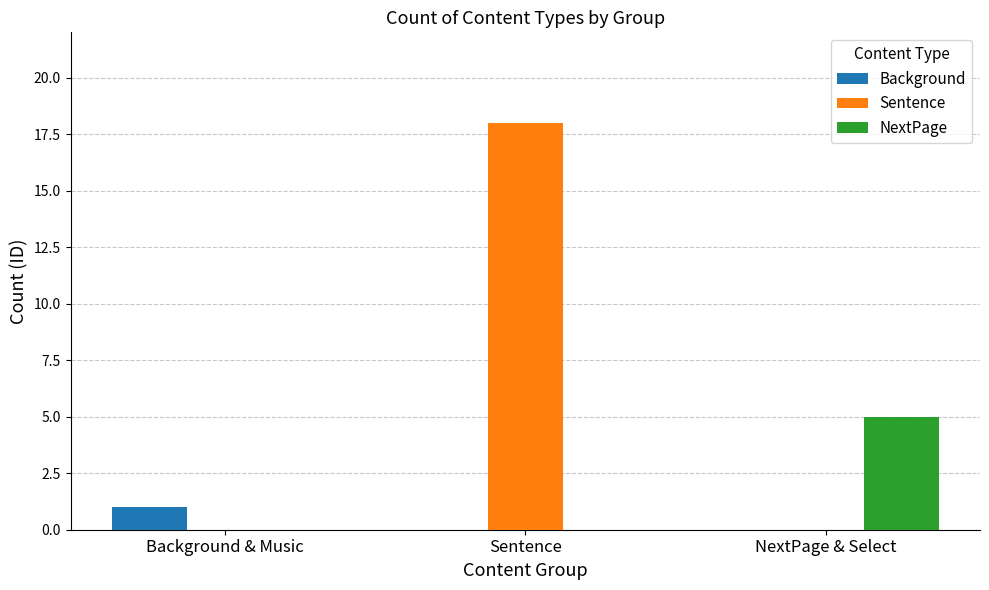

Reading right to left, transcribe all the data shown in this chart.

Background: NextPage & Select=0	Sentence=0	Background & Music=1
Sentence: NextPage & Select=0	Sentence=18	Background & Music=0
NextPage: NextPage & Select=5	Sentence=0	Background & Music=0